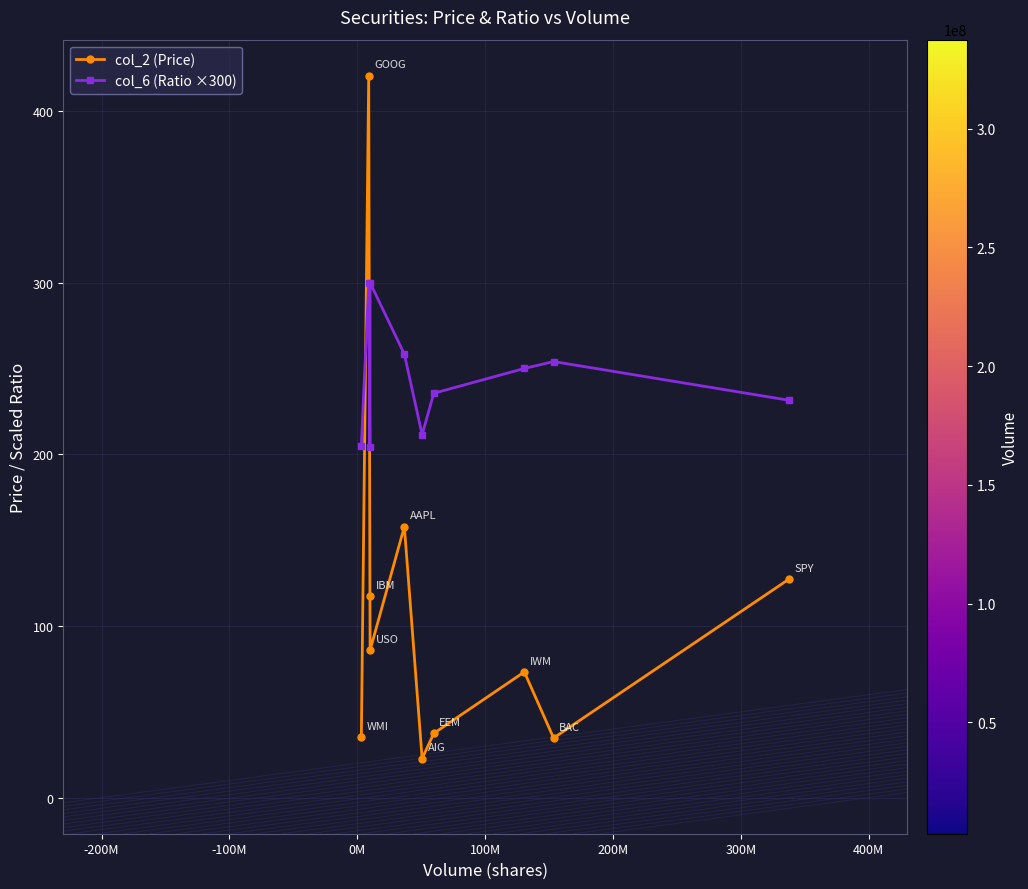

Rank the series by their average value, from lowest to highest.

col_2 (Price), col_6 (Ratio ×300)